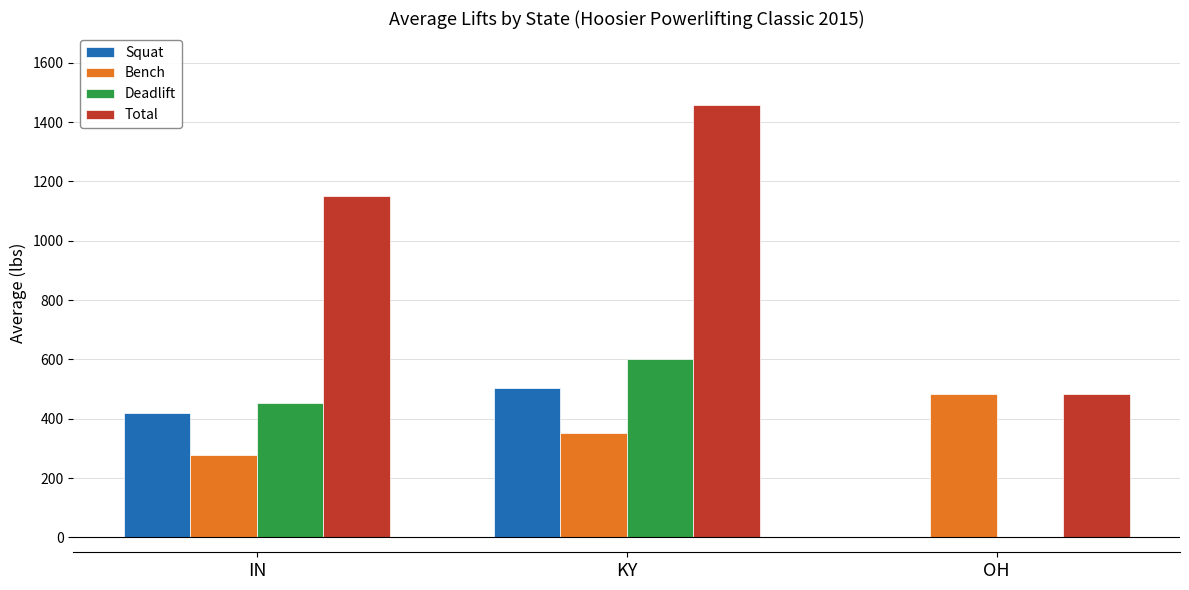

How many Deadlift values are between 0 and 600?

3